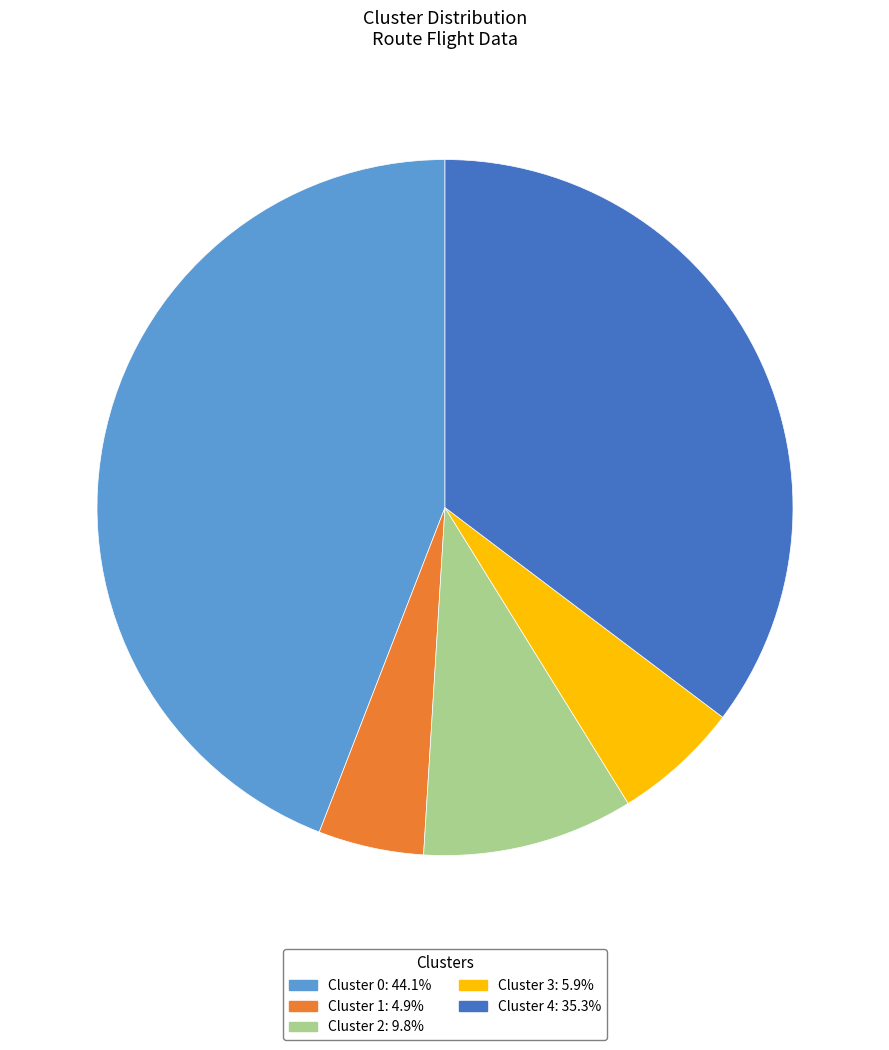

How many slices are in this pie chart?

5